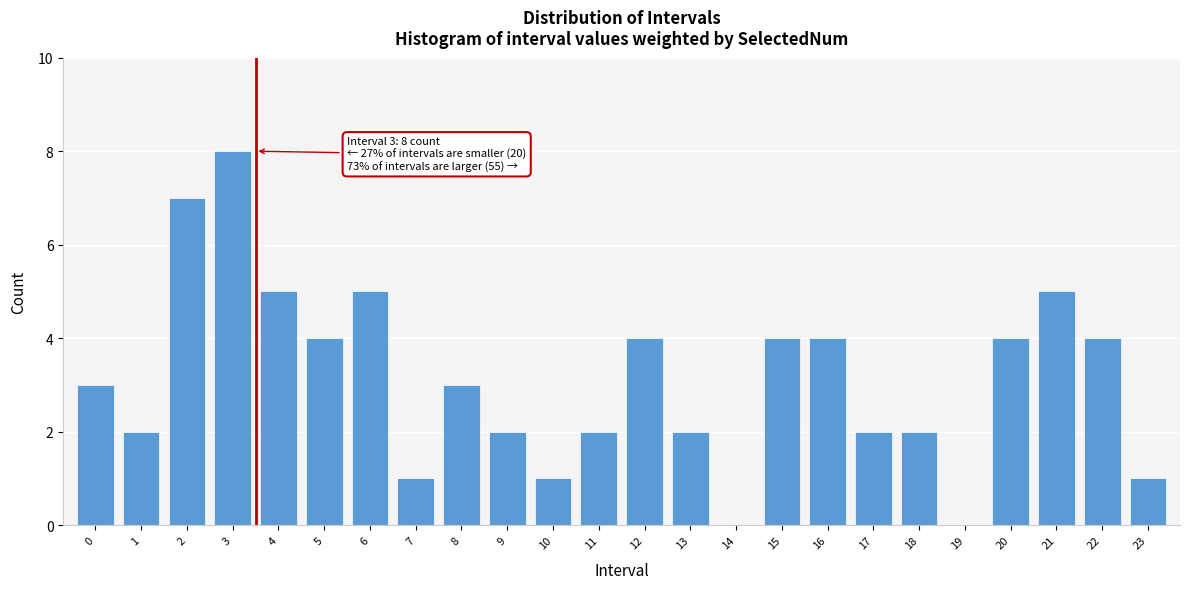

Over which range of the x-axis is the bar tallest?

2.5 to 3.5